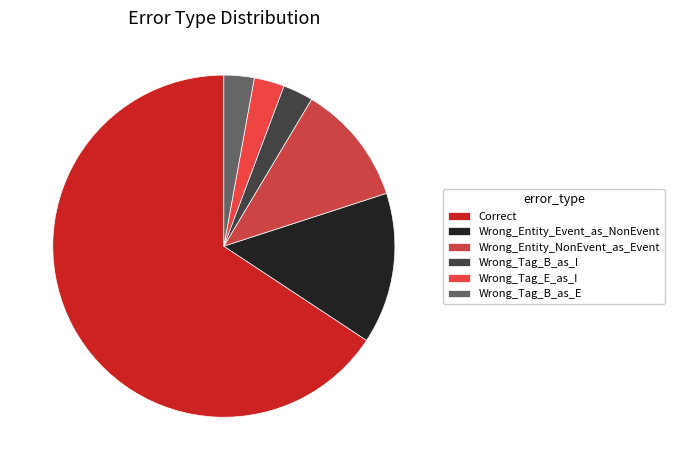

Rank the categories by value from highest to lowest.

Correct, Wrong_Entity_Event_as_NonEvent, Wrong_Entity_NonEvent_as_Event, Wrong_Tag_B_as_I, Wrong_Tag_E_as_I, Wrong_Tag_B_as_E